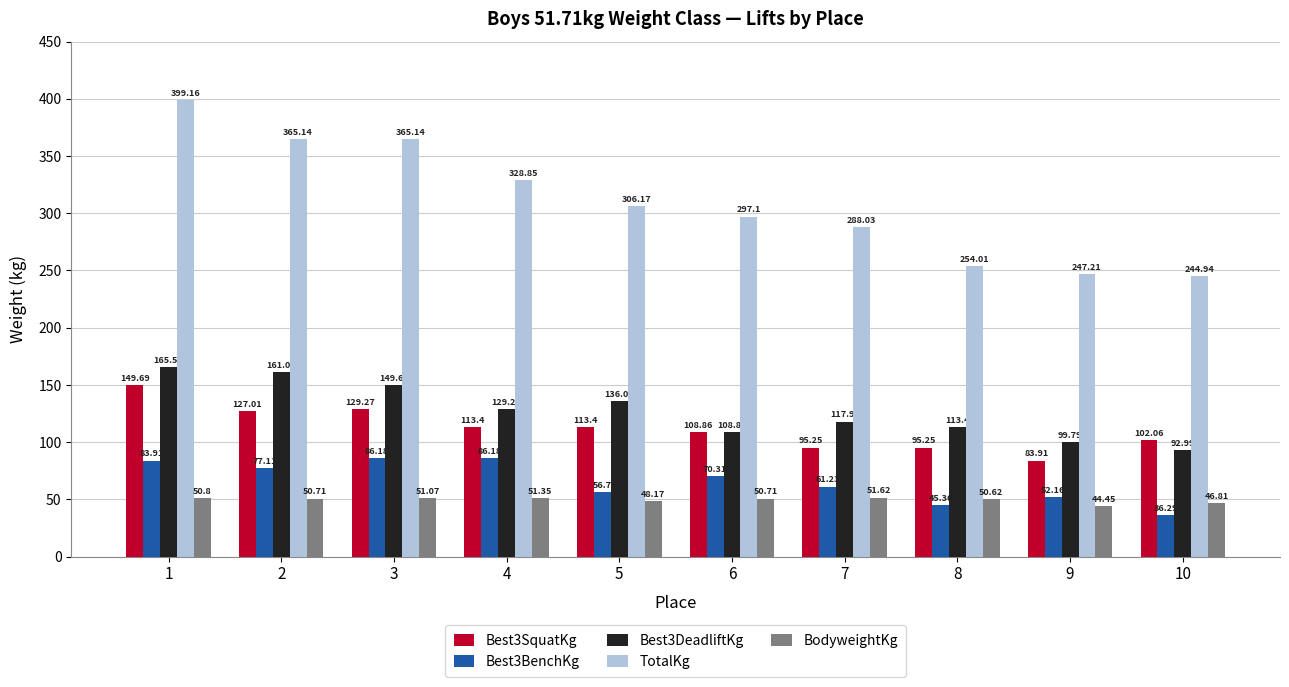

Rank the series at 4 from lowest to highest value.

BodyweightKg, Best3BenchKg, Best3SquatKg, Best3DeadliftKg, TotalKg